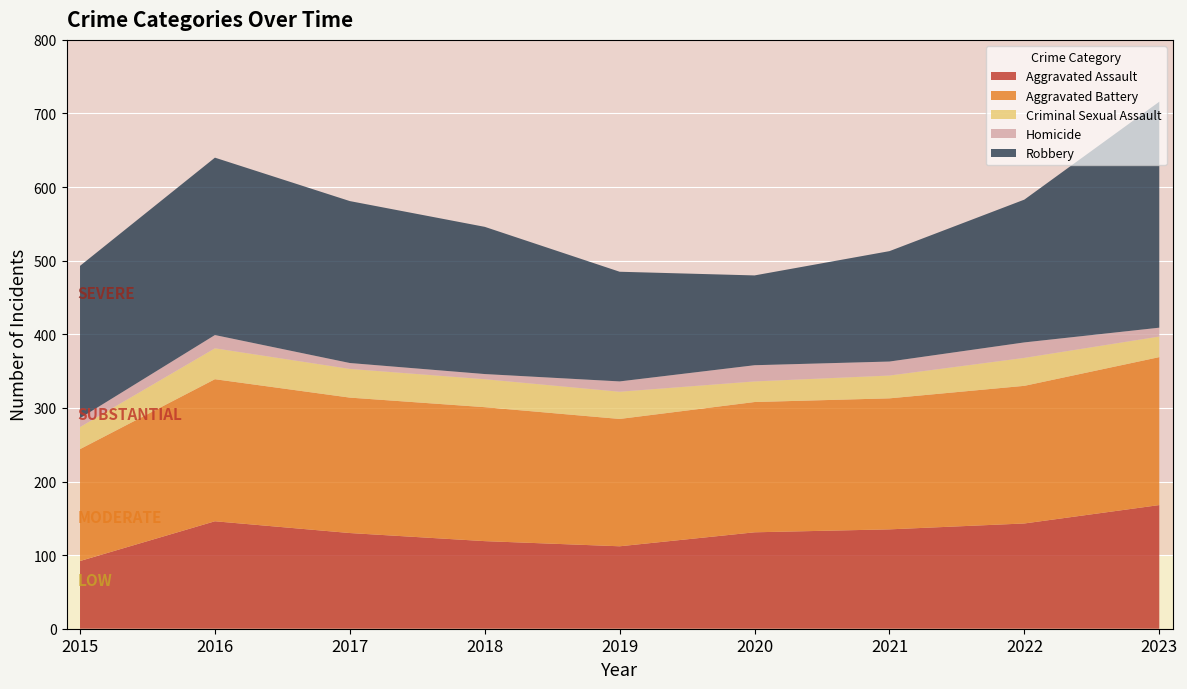

Reading right to left, extract all data points from this chart.

Aggravated Assault: 168	143	135	131	112	119	130	146	92
Aggravated Battery: 201	187	178	177	173	182	184	193	152
Criminal Sexual Assault: 28	38	31	28	37	38	39	42	30
Homicide: 12	21	19	22	14	7	8	18	12
Robbery: 307	194	150	122	149	200	220	241	207